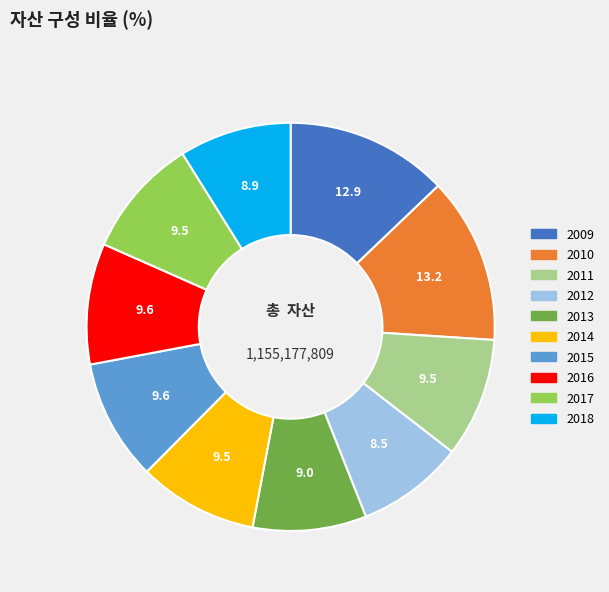

The 2018 slice represents 9% of the pie. True or false?

True